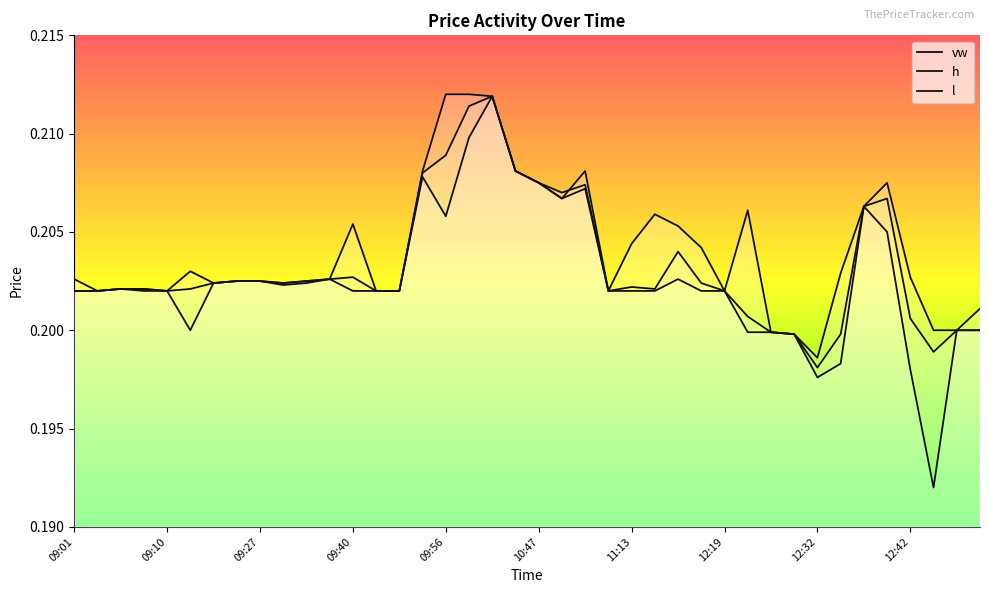

Reading right to left, list all the values displayed in this chart.

vw: 12:50=0.2	12:45=0.2	12:44=0.2	12:42=0.2	12:35=0.2	12:34=0.2	12:33=0.2	12:32=0.2	12:30=0.2	12:29=0.2	12:28=0.2	12:19=0.2	12:10=0.2	12:02=0.2	12:00=0.2	11:13=0.2	11:12=0.2	11:05=0.2	10:54=0.2	10:47=0.2	10:17=0.2	10:04=0.2	09:57=0.2	09:56=0.2	09:52=0.2	09:49=0.2	09:46=0.2	09:40=0.2	09:32=0.2	09:30=0.2	09:29=0.2	09:27=0.2	09:22=0.2	09:20=0.2	09:14=0.2	09:10=0.2	09:09=0.2	09:08=0.2	09:04=0.2	09:01=0.2
h: 12:50=0.2	12:45=0.2	12:44=0.2	12:42=0.2	12:35=0.2	12:34=0.2	12:33=0.2	12:32=0.2	12:30=0.2	12:29=0.2	12:28=0.2	12:19=0.2	12:10=0.2	12:02=0.2	12:00=0.2	11:13=0.2	11:12=0.2	11:05=0.2	10:54=0.2	10:47=0.2	10:17=0.2	10:04=0.2	09:57=0.2	09:56=0.2	09:52=0.2	09:49=0.2	09:46=0.2	09:40=0.2	09:32=0.2	09:30=0.2	09:29=0.2	09:27=0.2	09:22=0.2	09:20=0.2	09:14=0.2	09:10=0.2	09:09=0.2	09:08=0.2	09:04=0.2	09:01=0.2
l: 12:50=0.2	12:45=0.2	12:44=0.2	12:42=0.2	12:35=0.2	12:34=0.2	12:33=0.2	12:32=0.2	12:30=0.2	12:29=0.2	12:28=0.2	12:19=0.2	12:10=0.2	12:02=0.2	12:00=0.2	11:13=0.2	11:12=0.2	11:05=0.2	10:54=0.2	10:47=0.2	10:17=0.2	10:04=0.2	09:57=0.2	09:56=0.2	09:52=0.2	09:49=0.2	09:46=0.2	09:40=0.2	09:32=0.2	09:30=0.2	09:29=0.2	09:27=0.2	09:22=0.2	09:20=0.2	09:14=0.2	09:10=0.2	09:09=0.2	09:08=0.2	09:04=0.2	09:01=0.2